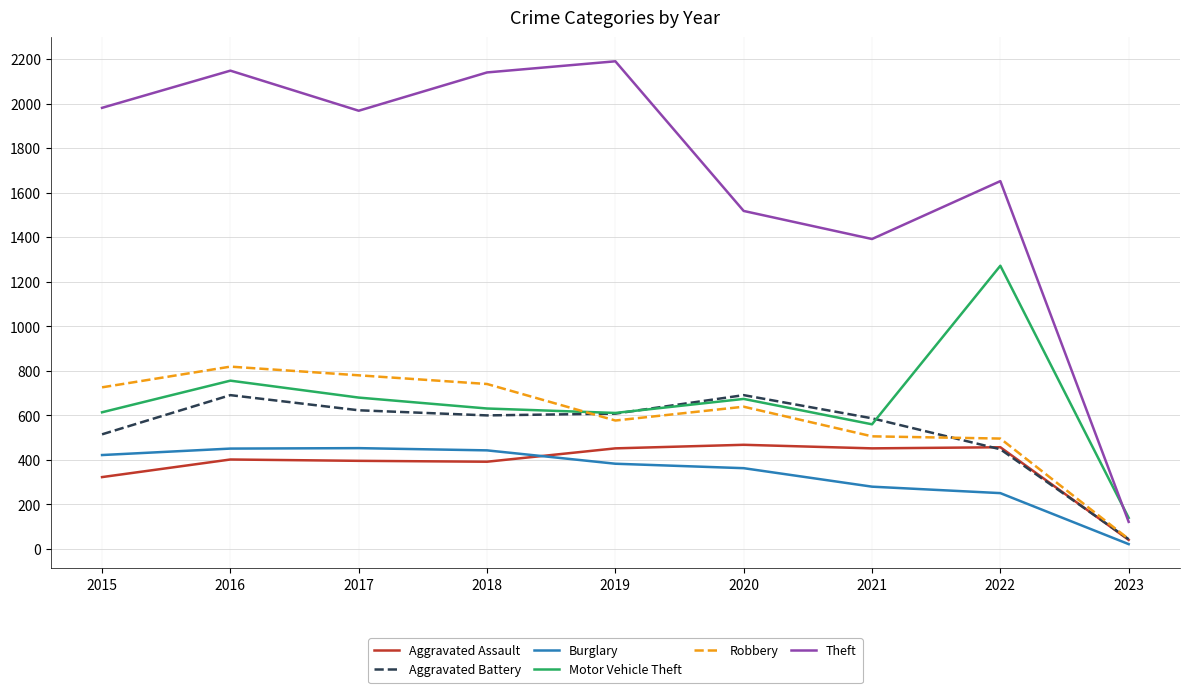

True or false: Theft and Aggravated Battery intersect in this chart.

False